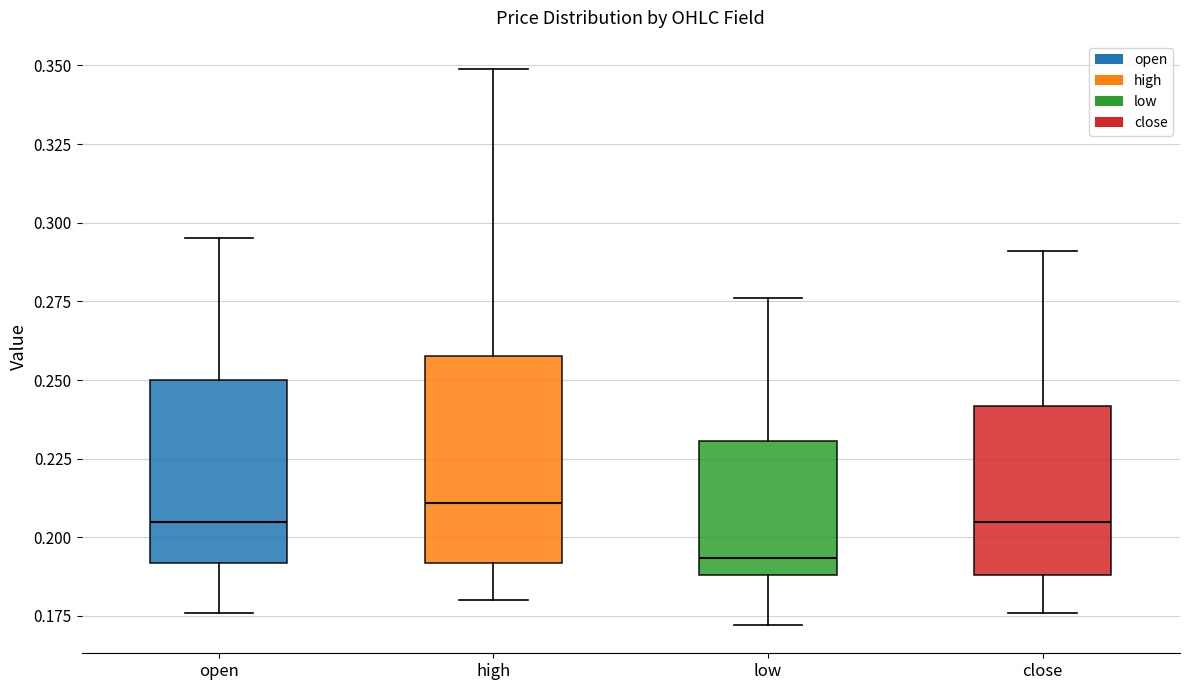

Reading left to right, read every box against the y-axis: the position of its median line, the range the box covers, and the ends of its whiskers. The values are not printed on the chart, so give them approximately, as read against the axis.

open: median 0.205, box 0.190 to 0.250, whiskers 0.175 to 0.295
high: median 0.210, box 0.190 to 0.260, whiskers 0.180 to 0.350
low: median 0.195, box 0.190 to 0.230, whiskers 0.170 to 0.275
close: median 0.205, box 0.190 to 0.240, whiskers 0.175 to 0.290